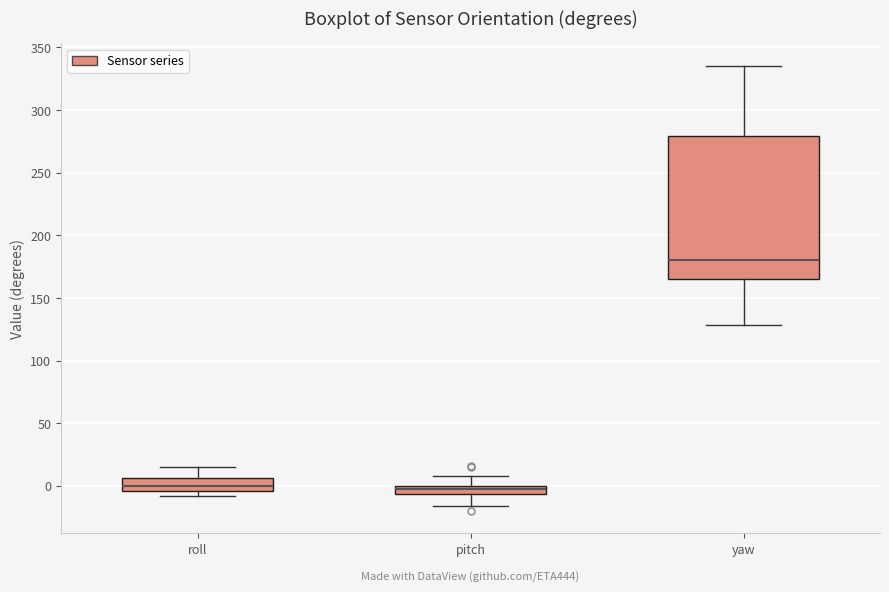

Where is the lower edge of the box for pitch on the y-axis? The values are not printed on the chart, so give them approximately, as read against the axis.

-5